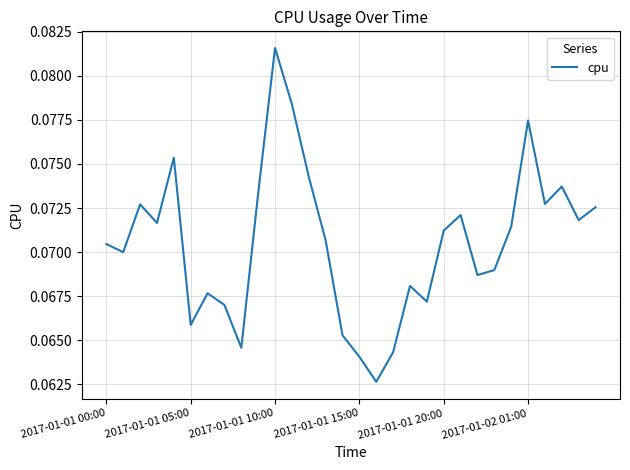

How many points are higher than both their immediate neighbors (excluding endpoints)?

8